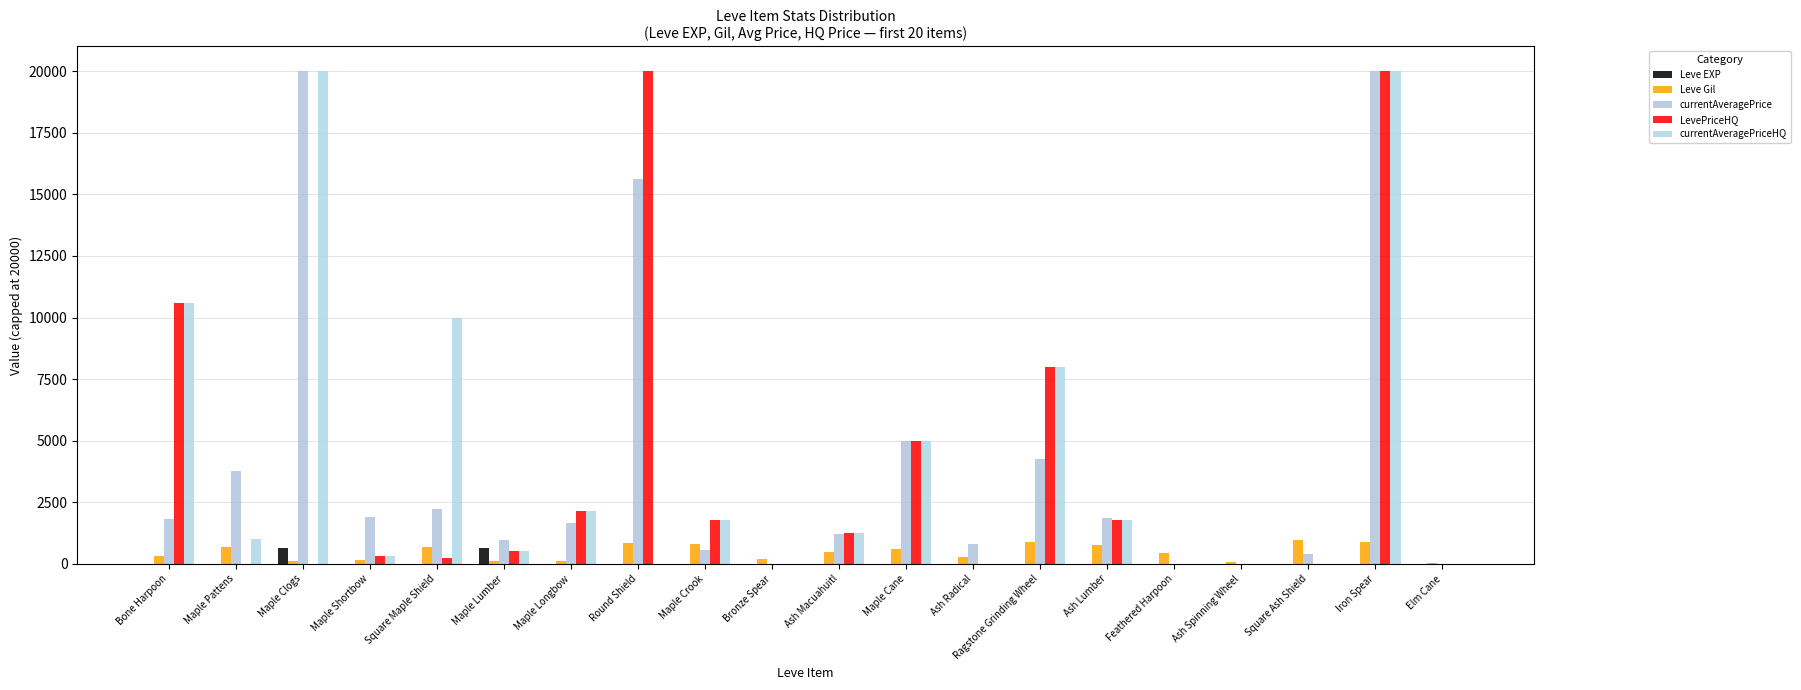

What position from the left is Square Ash Shield?

18